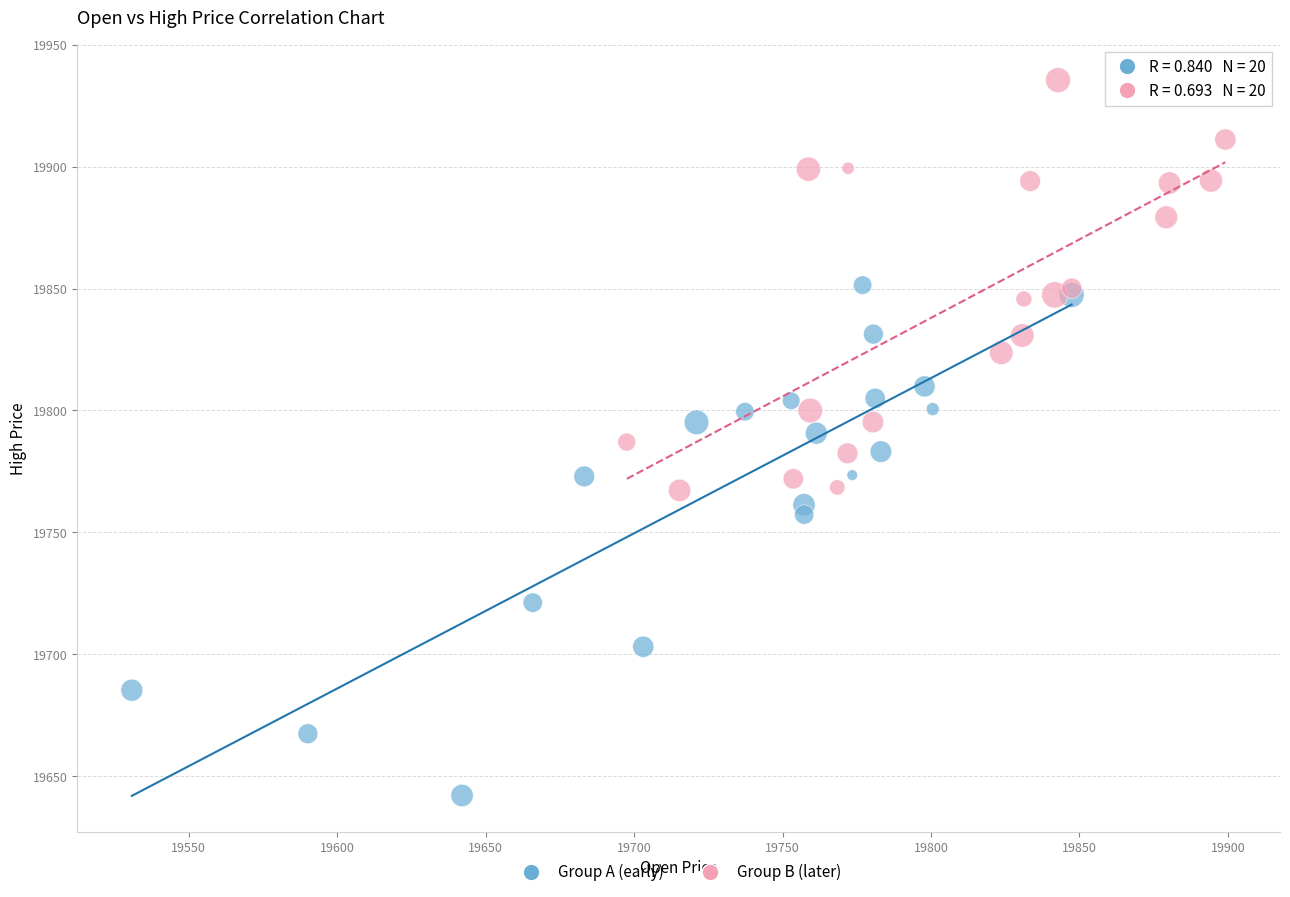

Which series contains the highest Y value?

Group B (later)